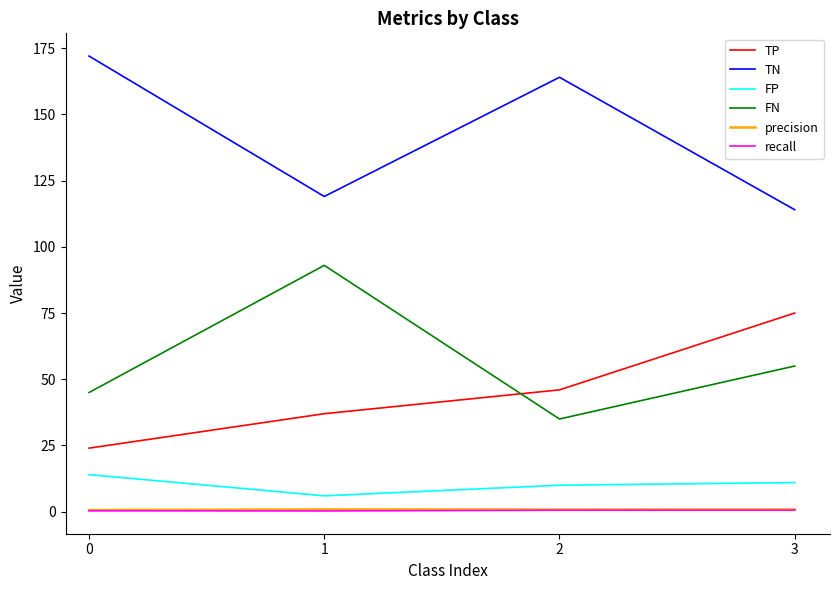

What is the total value across all series at 0?

256.0